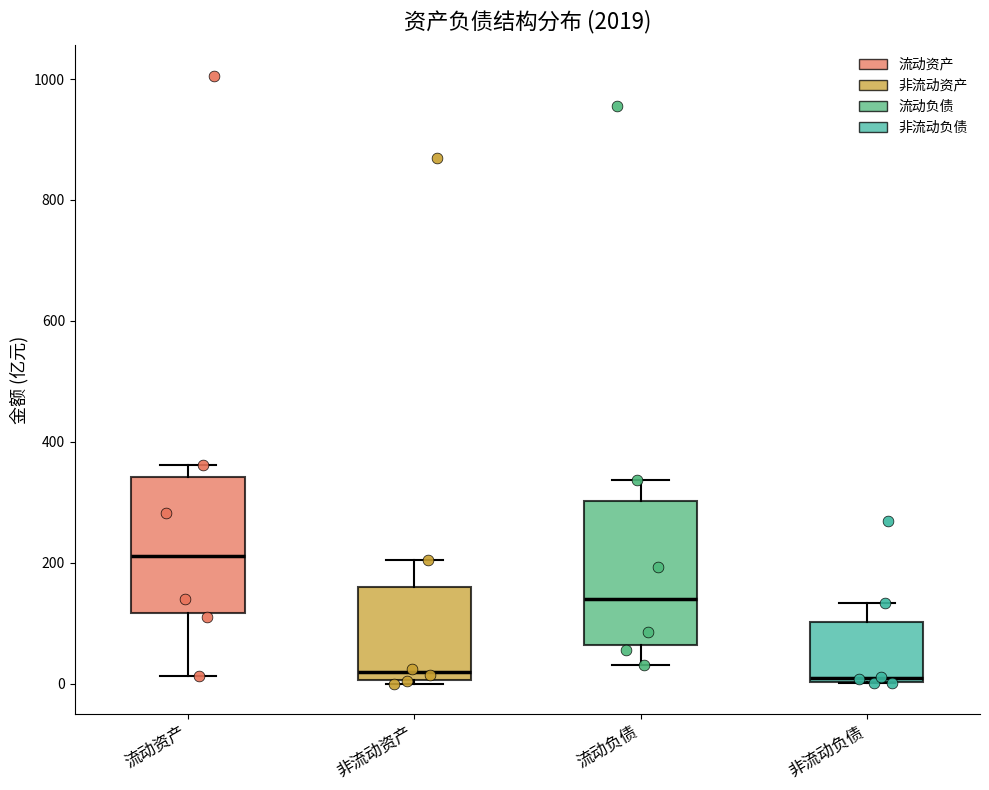

Reading left to right, transcribe this box plot: for each box, give where its median line is, the range the box spans, and where its two whiskers end, as read against the y-axis. The values are not printed on the chart, so give them approximately, as read against the axis.

流动资产: median 220, box 120 to 340, whiskers 20 to 360
非流动资产: median 20, box 0 to 160, whiskers 0 (just below the box's lower edge) to 200
流动负债: median 140, box 60 to 300, whiskers 40 to 340
非流动负债: median 0 (just above the box's lower edge), box 0 to 100, whiskers 0 to 140